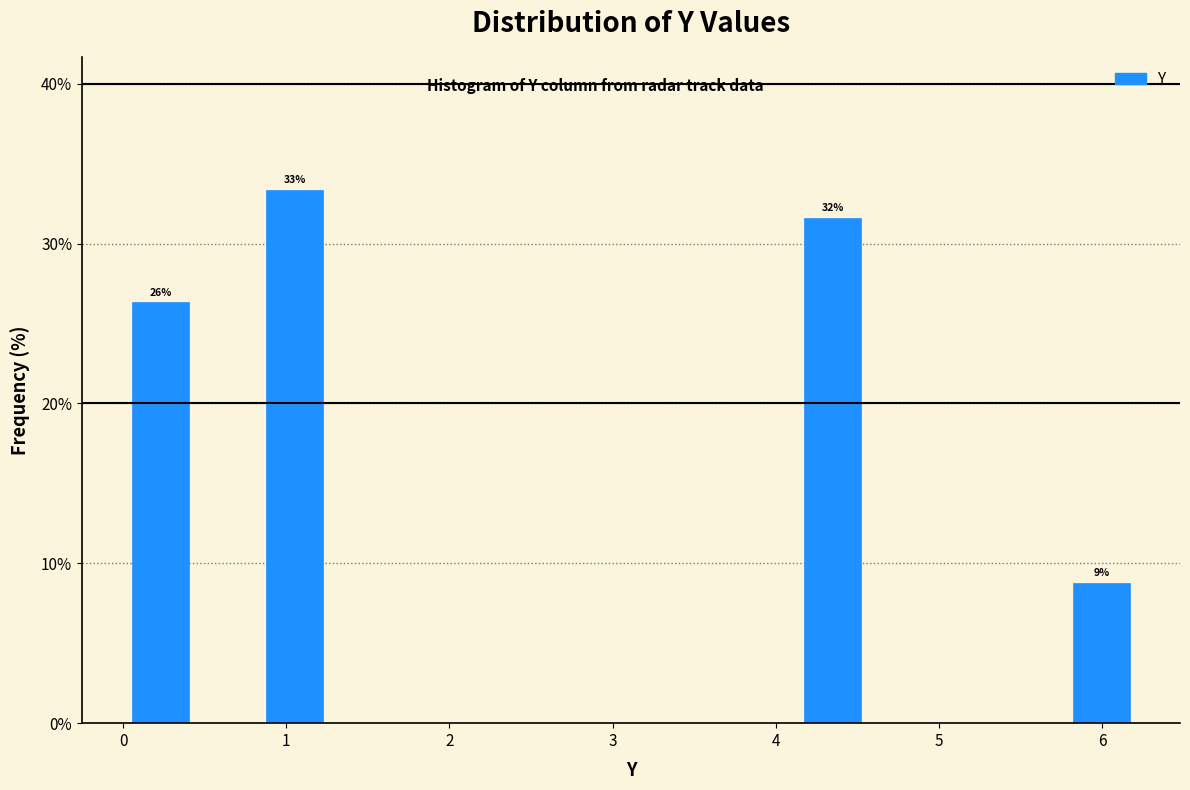

Over which range of the x-axis is the bar tallest?

0.8 to 1.3